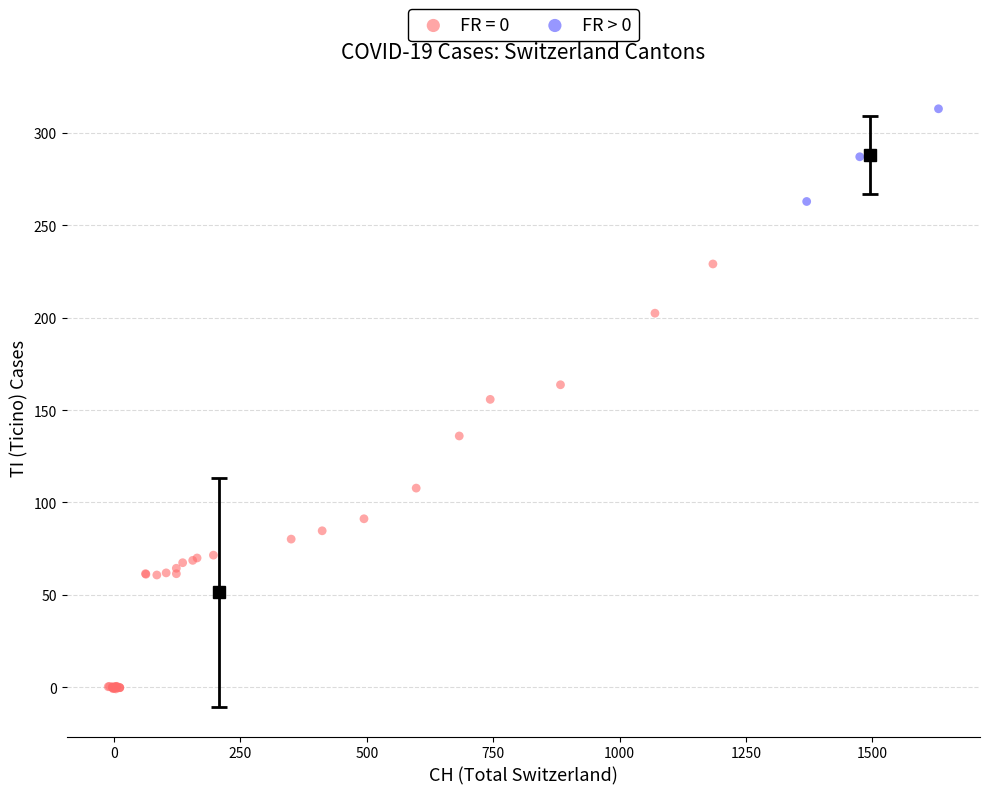

Which series reaches the minimum Y coordinate?

FR = 0